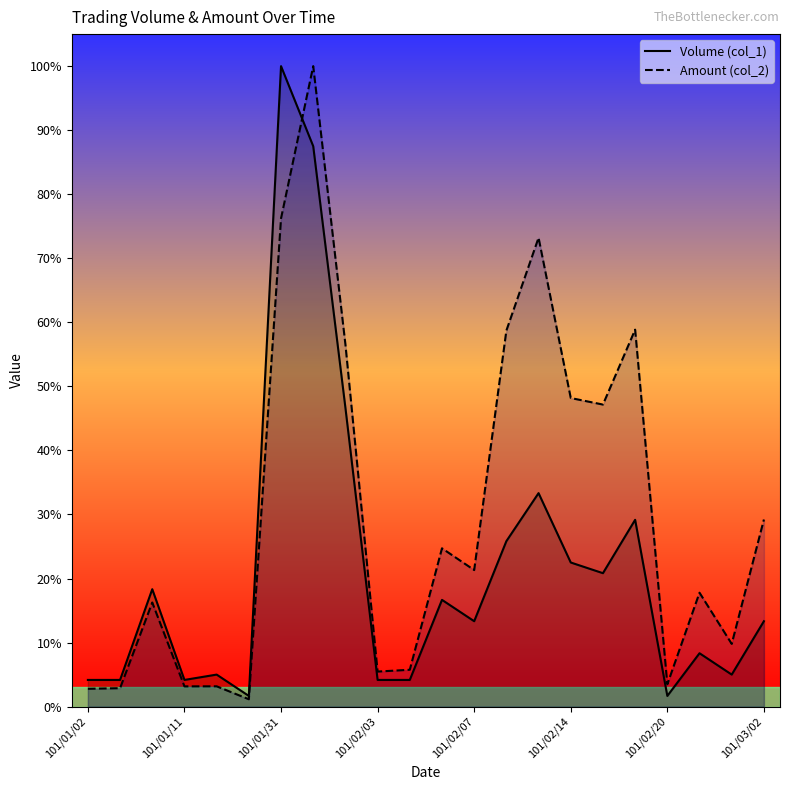

Which series has the largest total across all categories?

Amount (col_2)